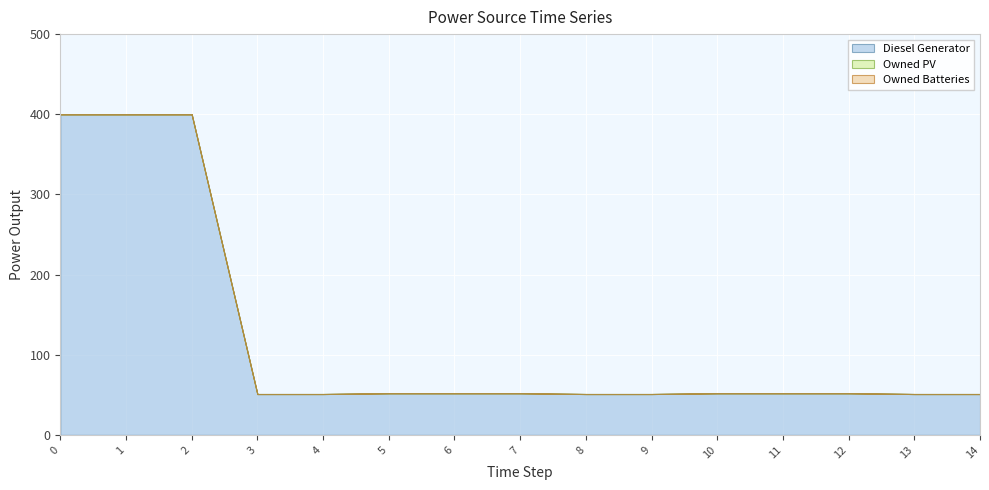

Reading left to right, list all the values displayed in this chart.

Diesel Generator: 400	400	400	51	51	52	52	52	51	51	52	52	52	51	51
Owned PV: 0	0	0	0	0	0	0	0	0	0	0	0	0	0	0
Owned Batteries: 0	0	0	0	0	0	0	0	0	0	0	0	0	0	0